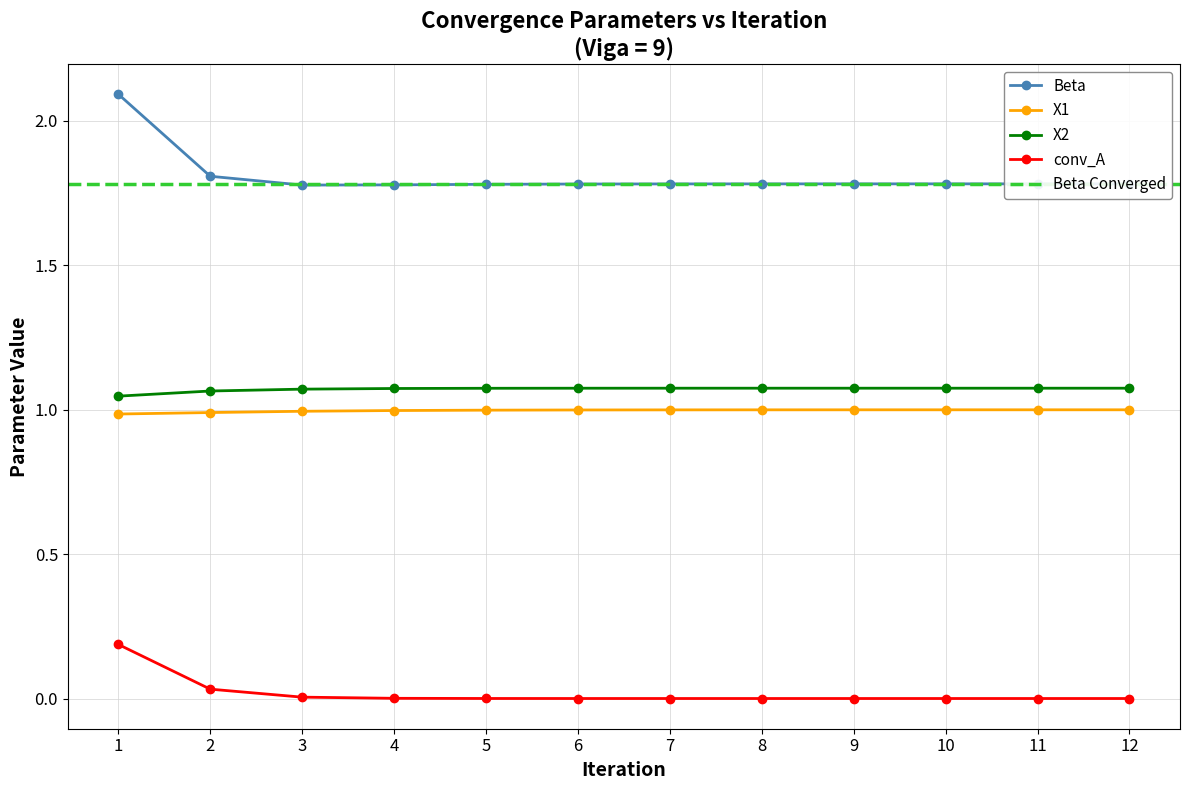

List the labels in order of X2 value, smallest first.

1, 2, 3, 4, 5, 6, 12, 11, 10, 7, 9, 8